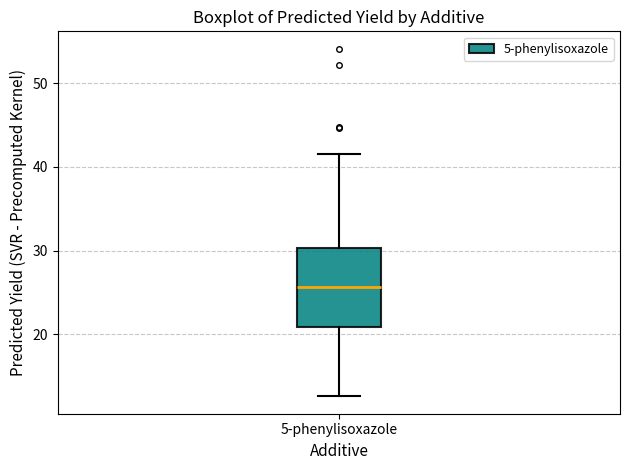

Where is the upper edge of the box for 5-phenylisoxazole on the y-axis? The values are not printed on the chart, so give them approximately, as read against the axis.

30